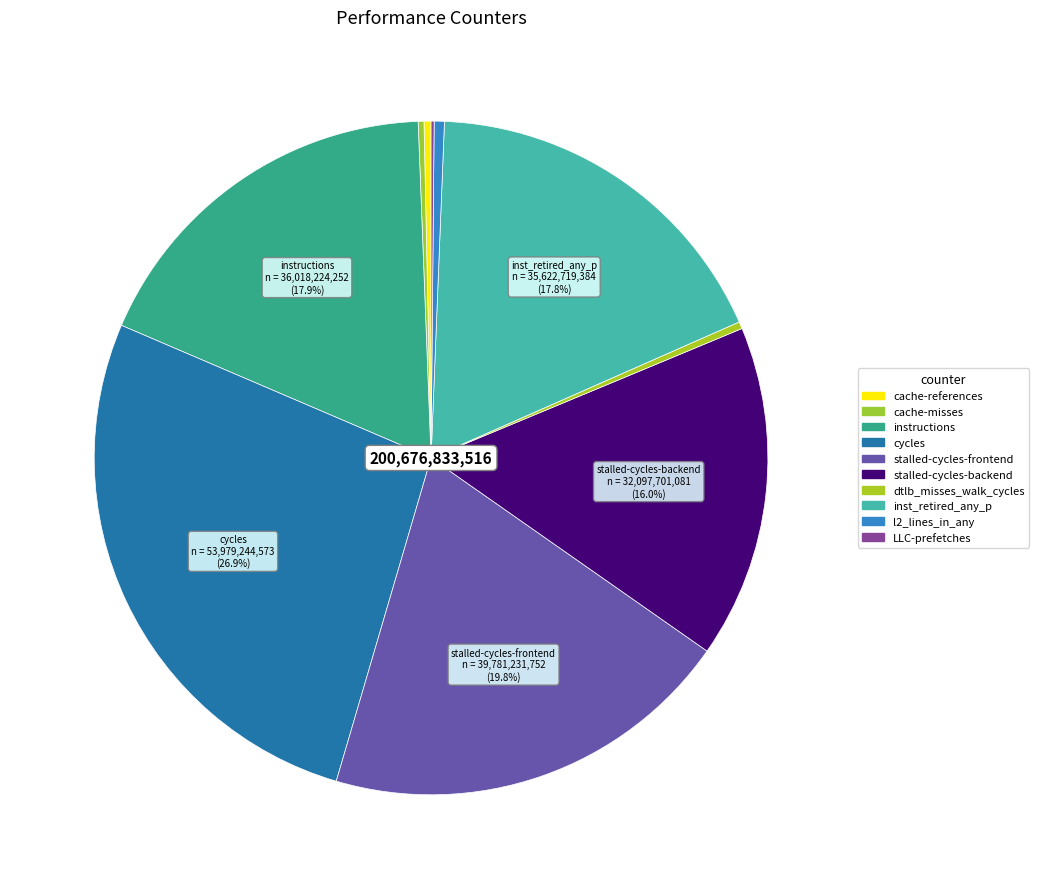

Count the number of slices in the pie.

10